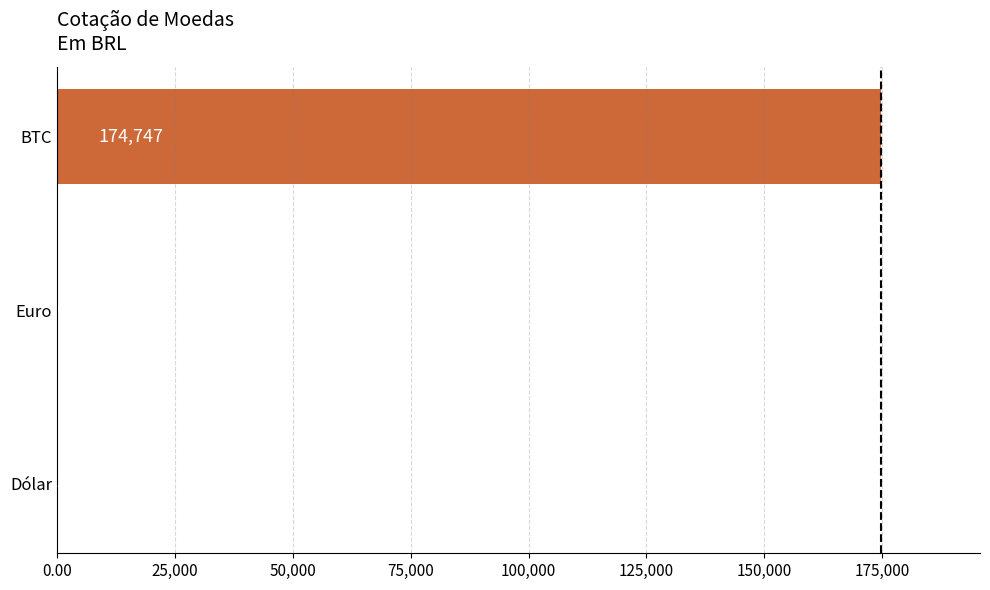

What is the change in value from Euro to BTC?

+174741.0